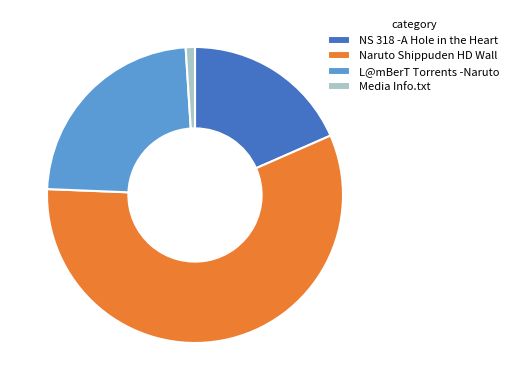

What is the largest slice in the pie chart?

Naruto Shippuden HD Wall